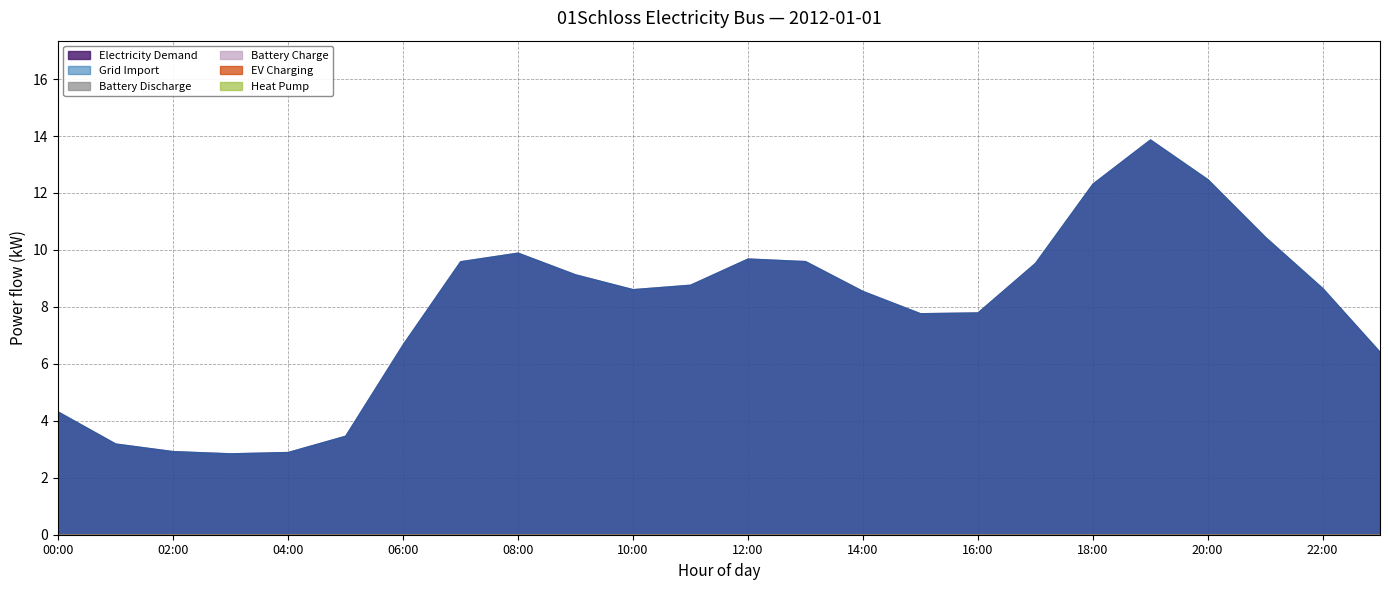

Rank the categories by Electricity Demand value from highest to lowest.

19:00, 20:00, 18:00, 21:00, 08:00, 12:00, 13:00, 07:00, 17:00, 09:00, 11:00, 22:00, 10:00, 14:00, 16:00, 15:00, 06:00, 23:00, 00:00, 05:00, 01:00, 02:00, 04:00, 03:00